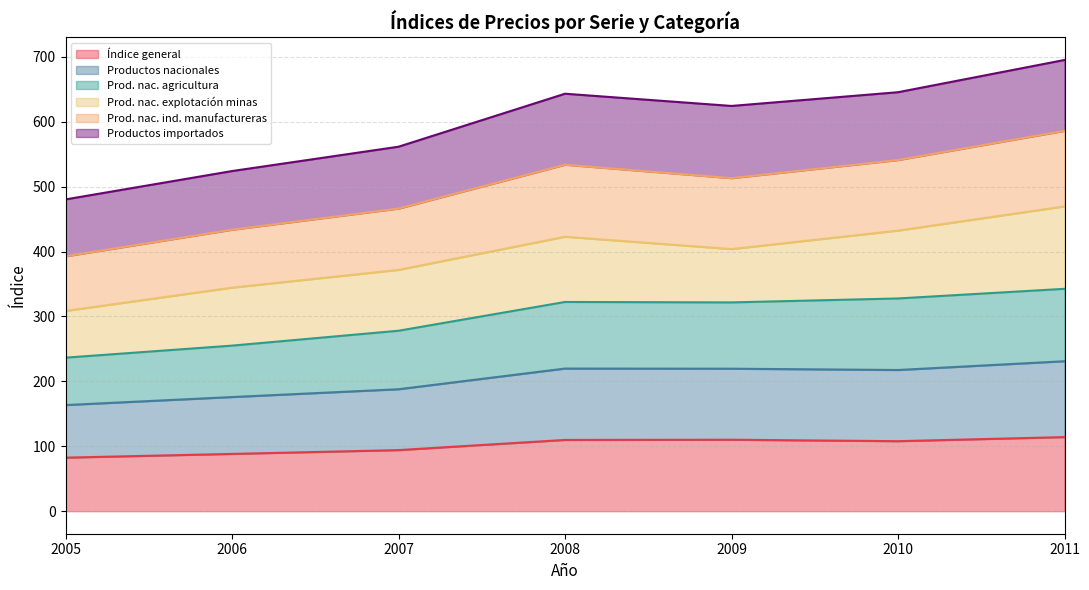

What value does the Índice general series have at 2010?

107.8